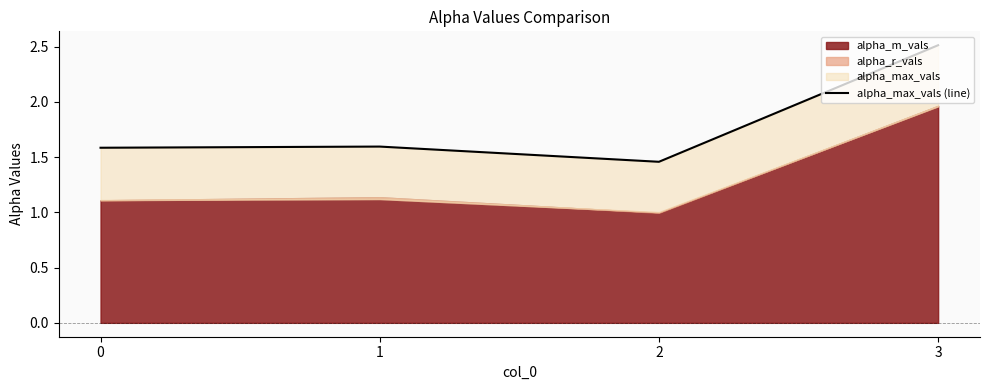

Which label corresponds to the smallest value in the chart?

2